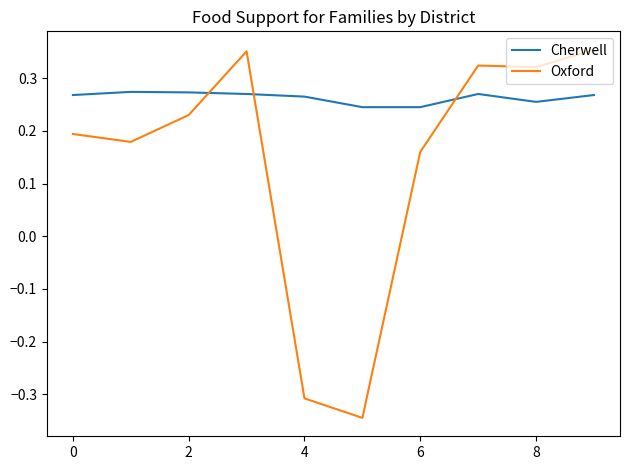

True or false: Cherwell and Oxford cross at least once.

True